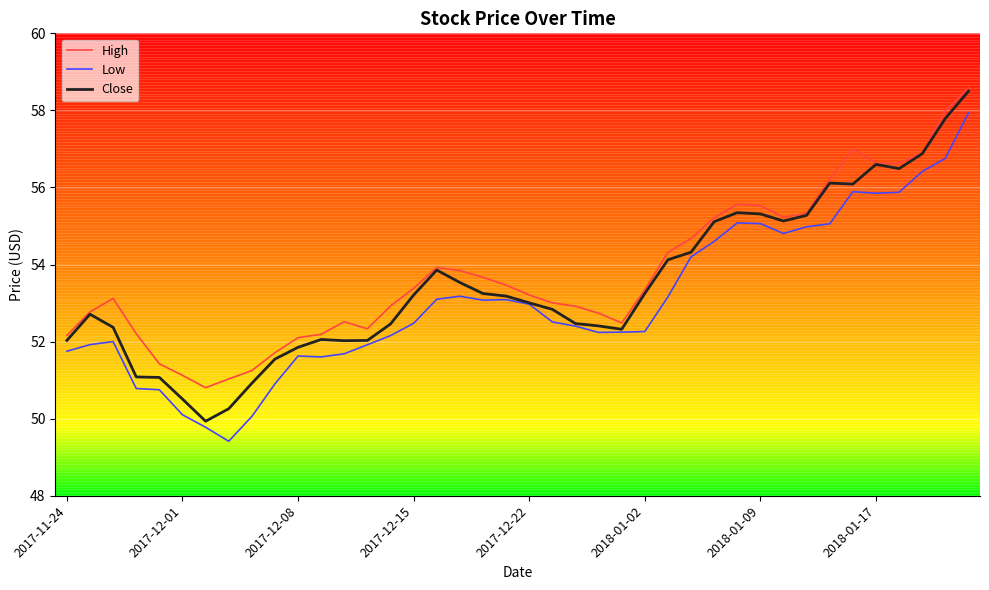

What is the lowest value of the Low series?

49.4